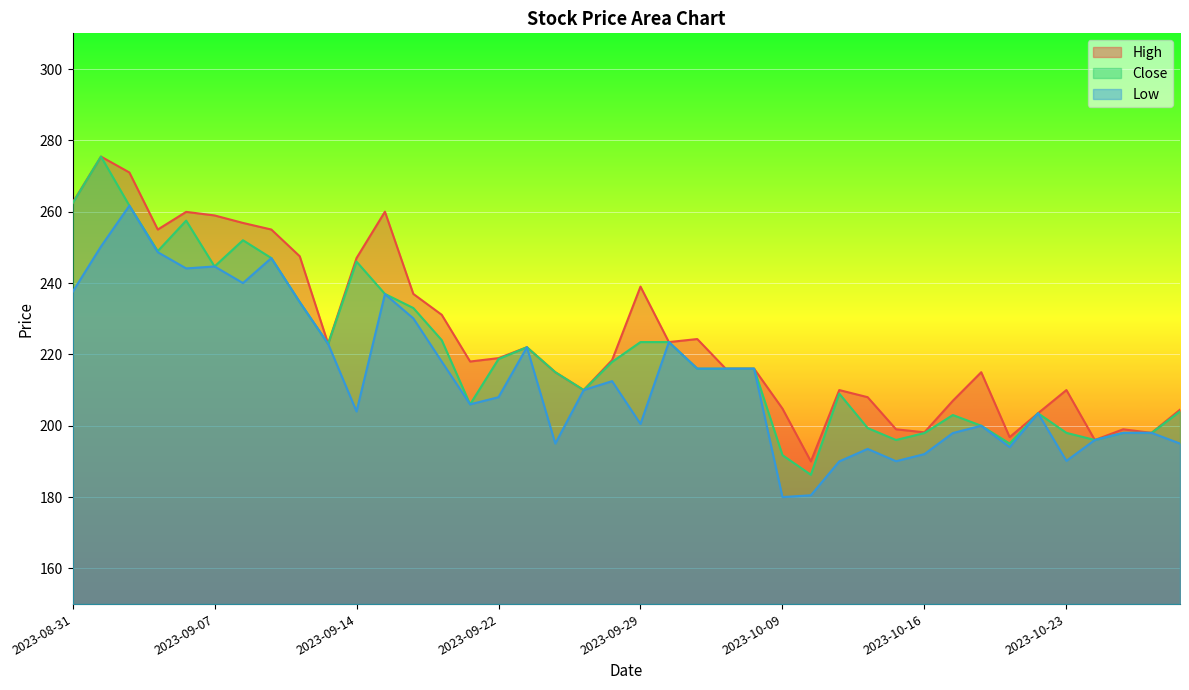

What is the approximate value of Close at 2023-09-27?

210.0